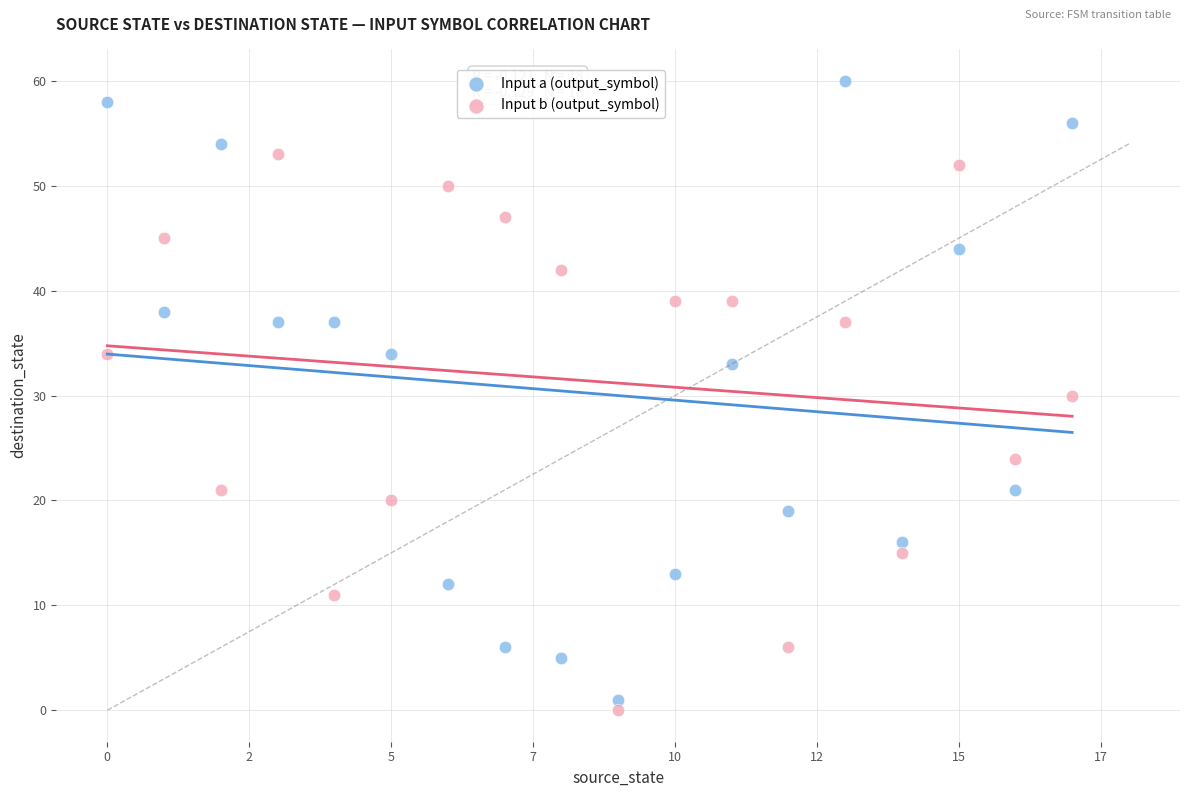

Which series has the widest spread of Y values?

Input a (output_symbol)